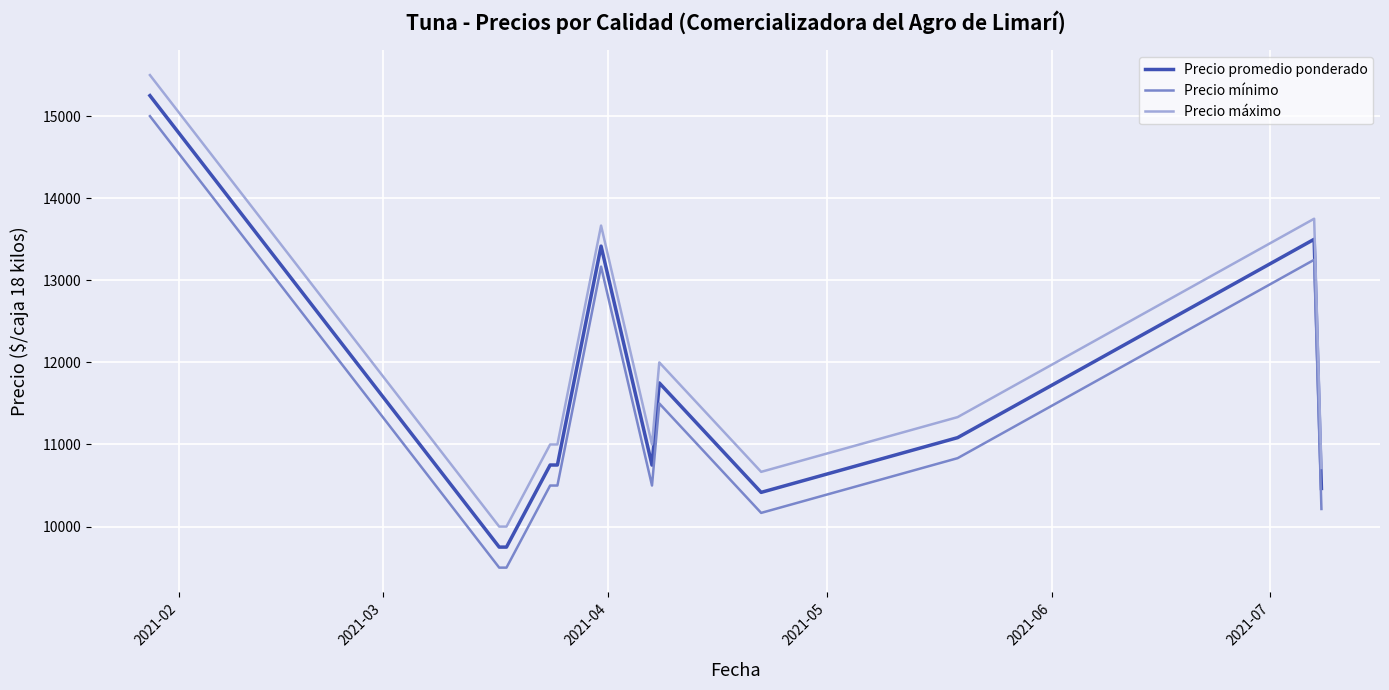

True or false: Precio promedio ponderado and Precio máximo cross at least once.

False